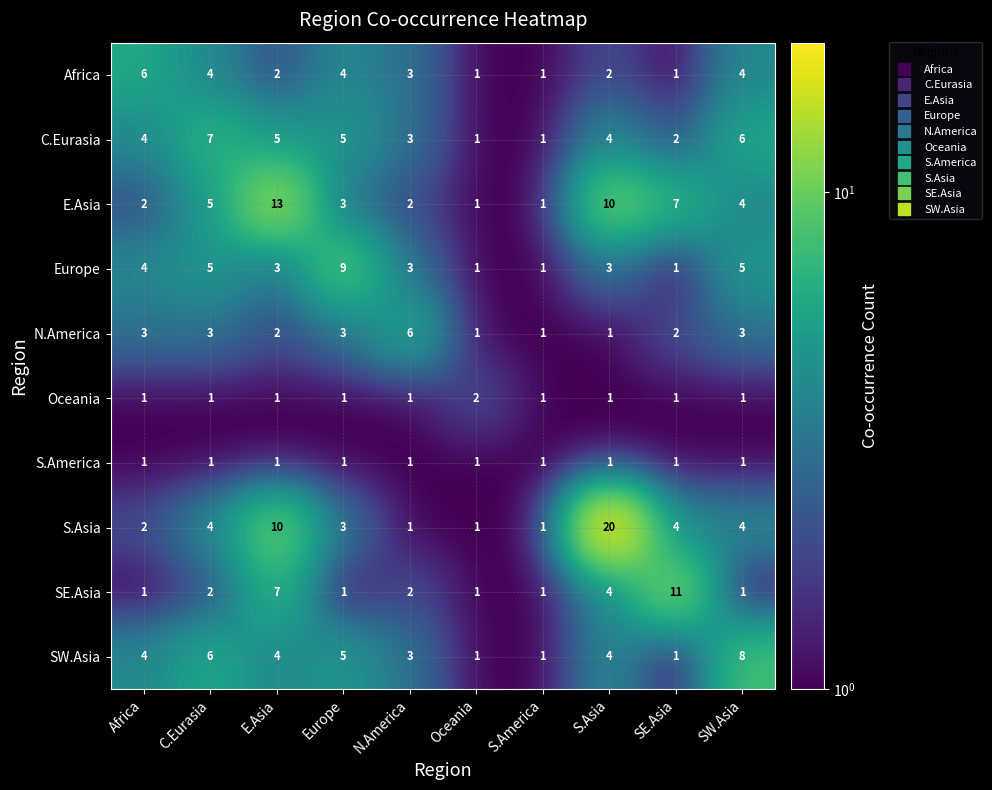

Is it true that Europe equals 5 at S.Asia?

False